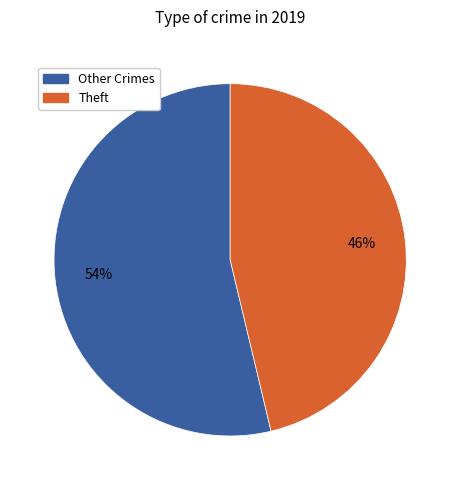

Is there any slice that represents more than half of the pie?

Yes